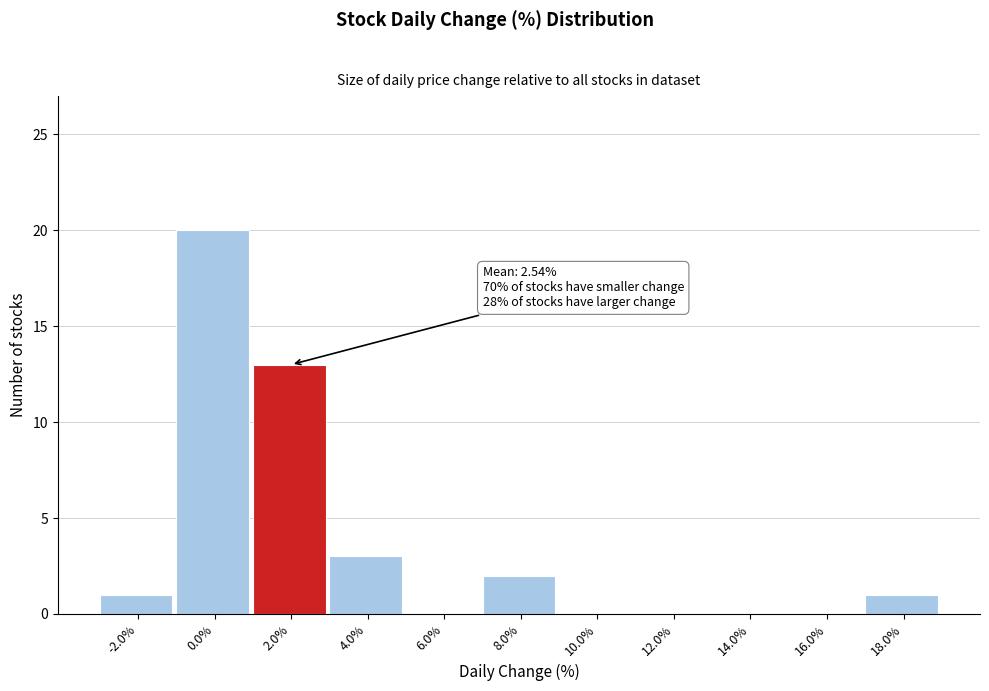

Reading left to right, what are all the values shown in this chart?

-2.0%=1	0.0%=20	2.0%=13	4.0%=3	6.0%=0	8.0%=2	10.0%=0	12.0%=0	14.0%=0	16.0%=0	18.0%=1